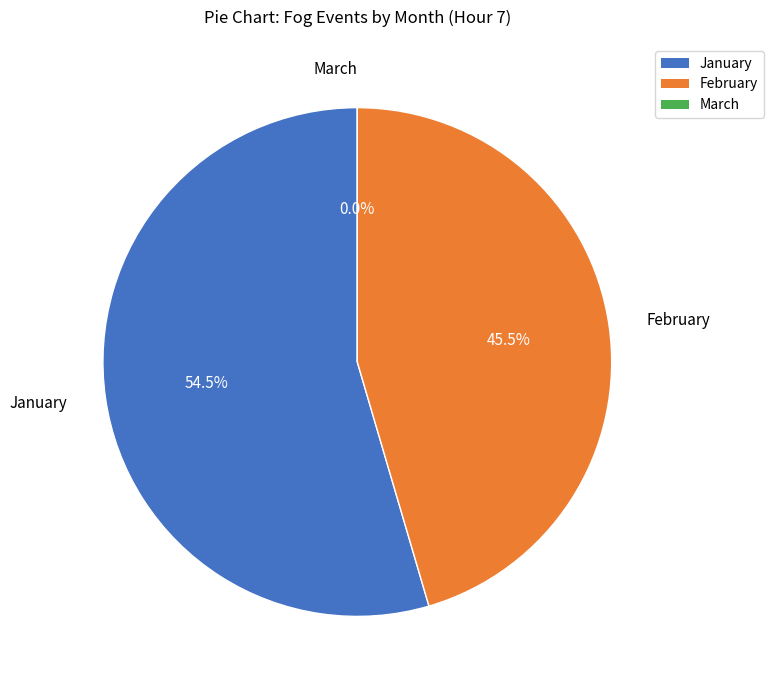

Which slice represents more than half of the pie?

January